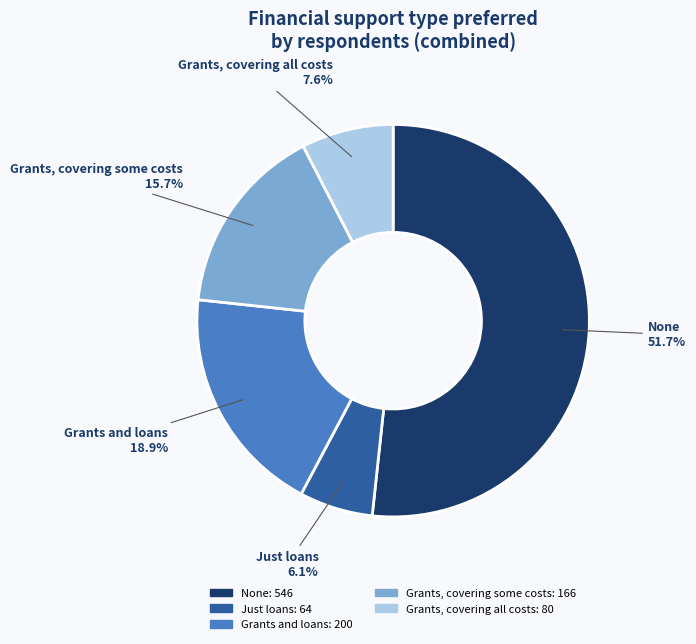

Is Grants, covering some costs the majority of the pie?

No